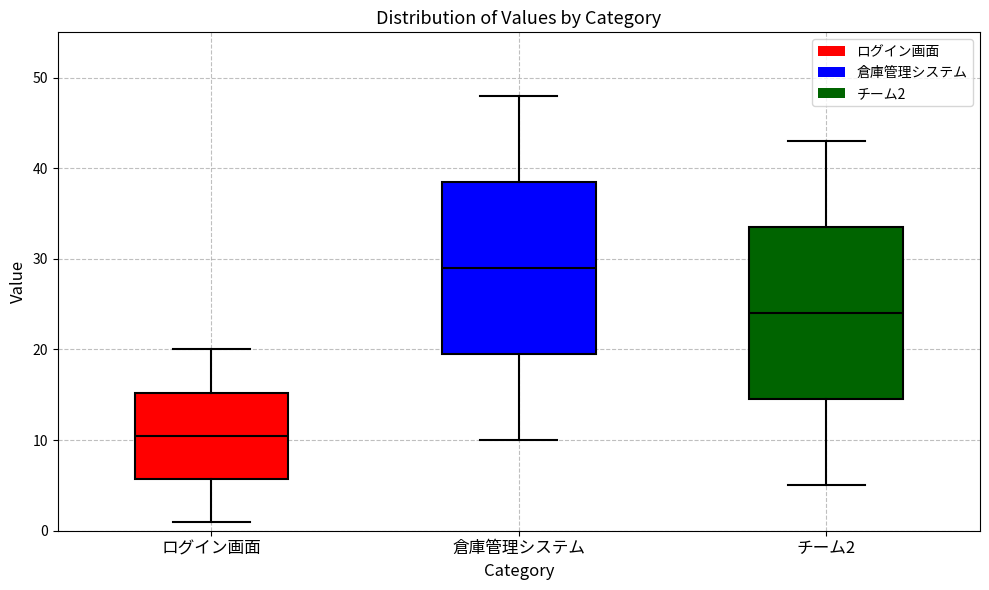

Where does the median line of the box for チーム2 sit on the y-axis? The values are not printed on the chart, so give them approximately, as read against the axis.

24